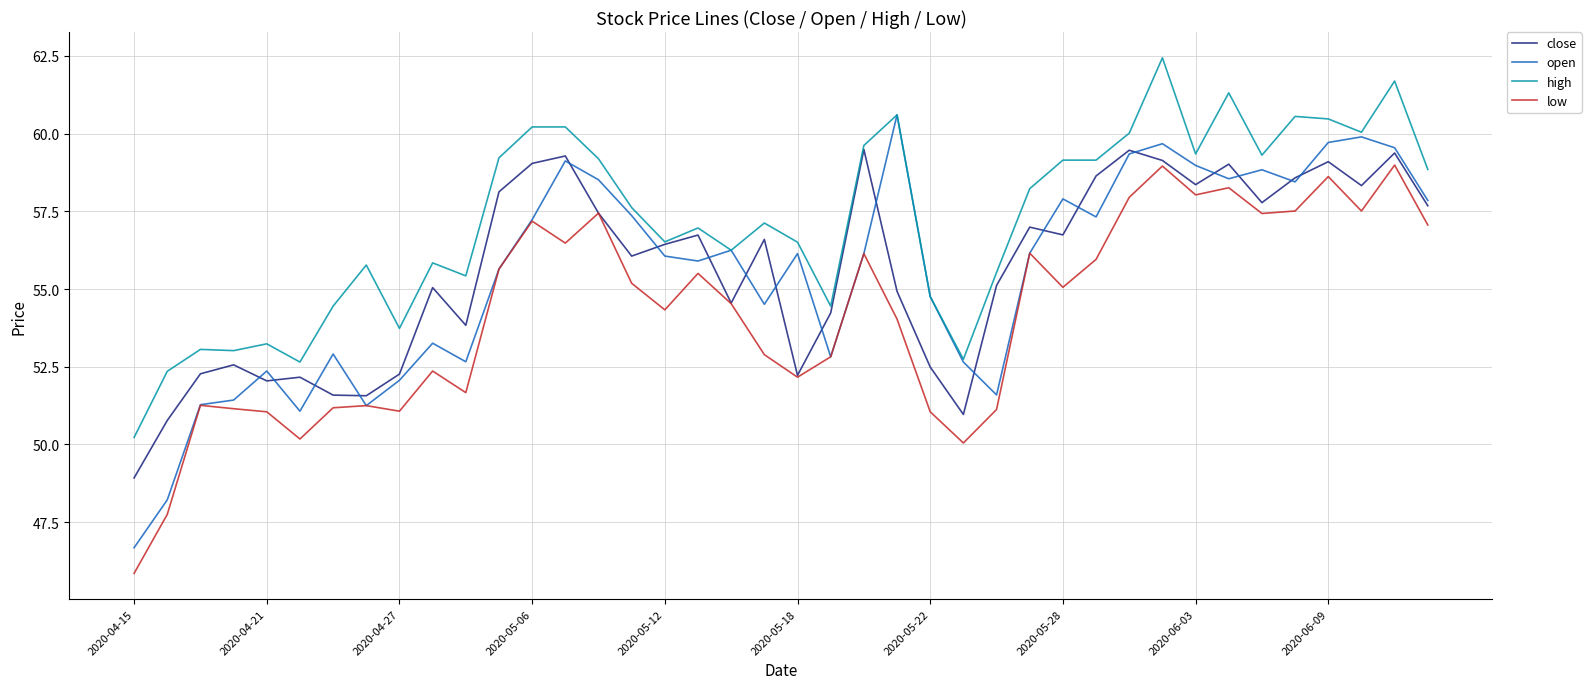

What is the maximum value shown in the chart?

62.4